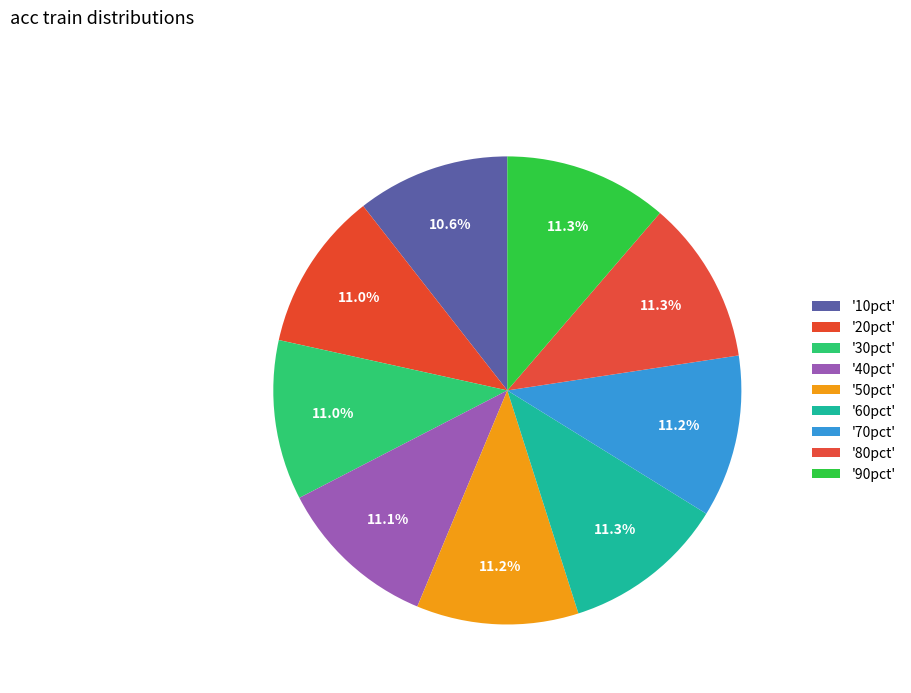

Count the number of slices in the pie.

9